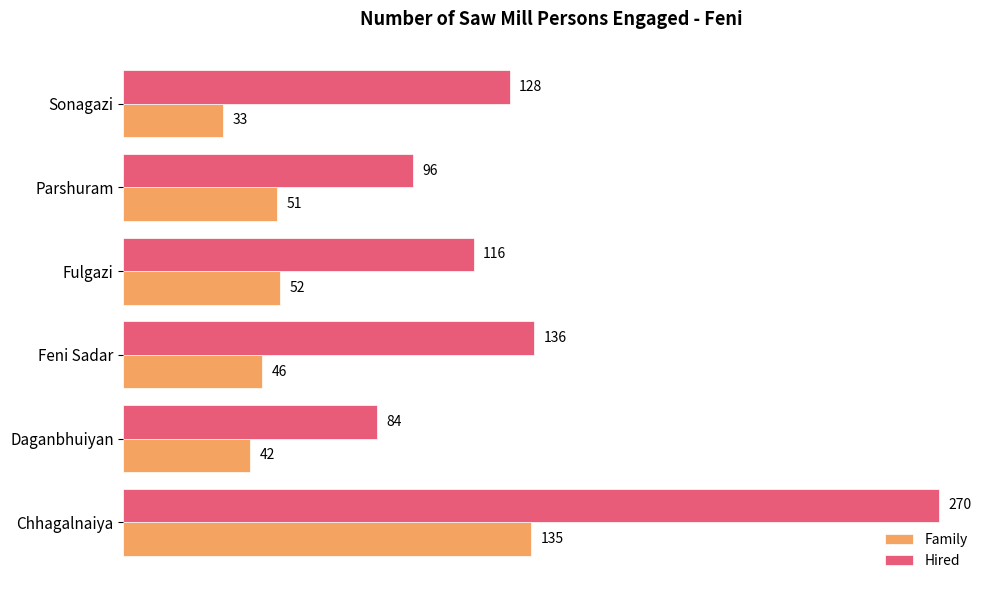

How many distinct data groups are displayed?

2